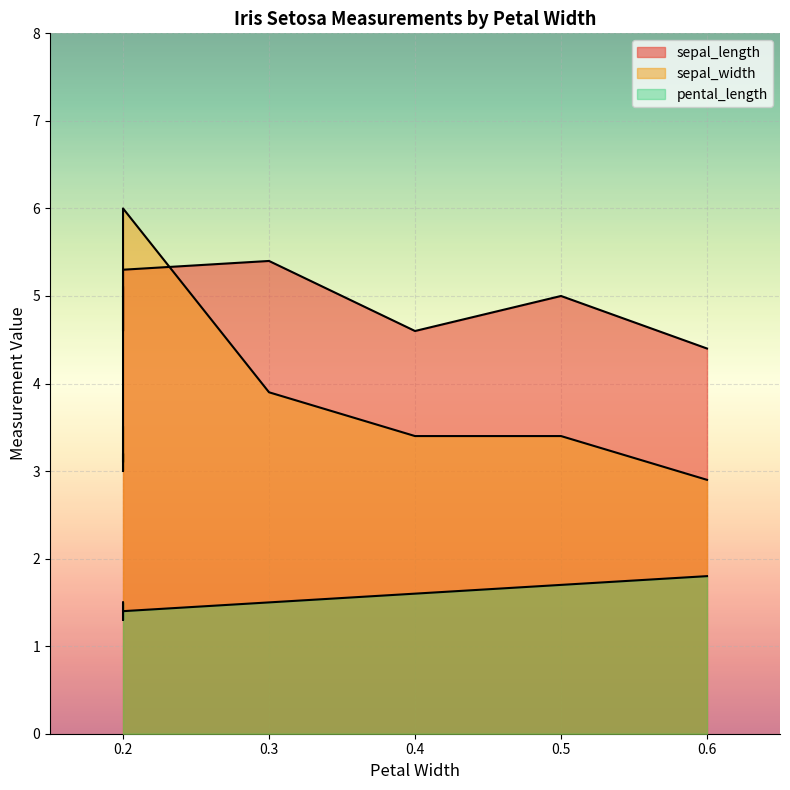

Which category has the lowest value in the sepal_length series?

0.6